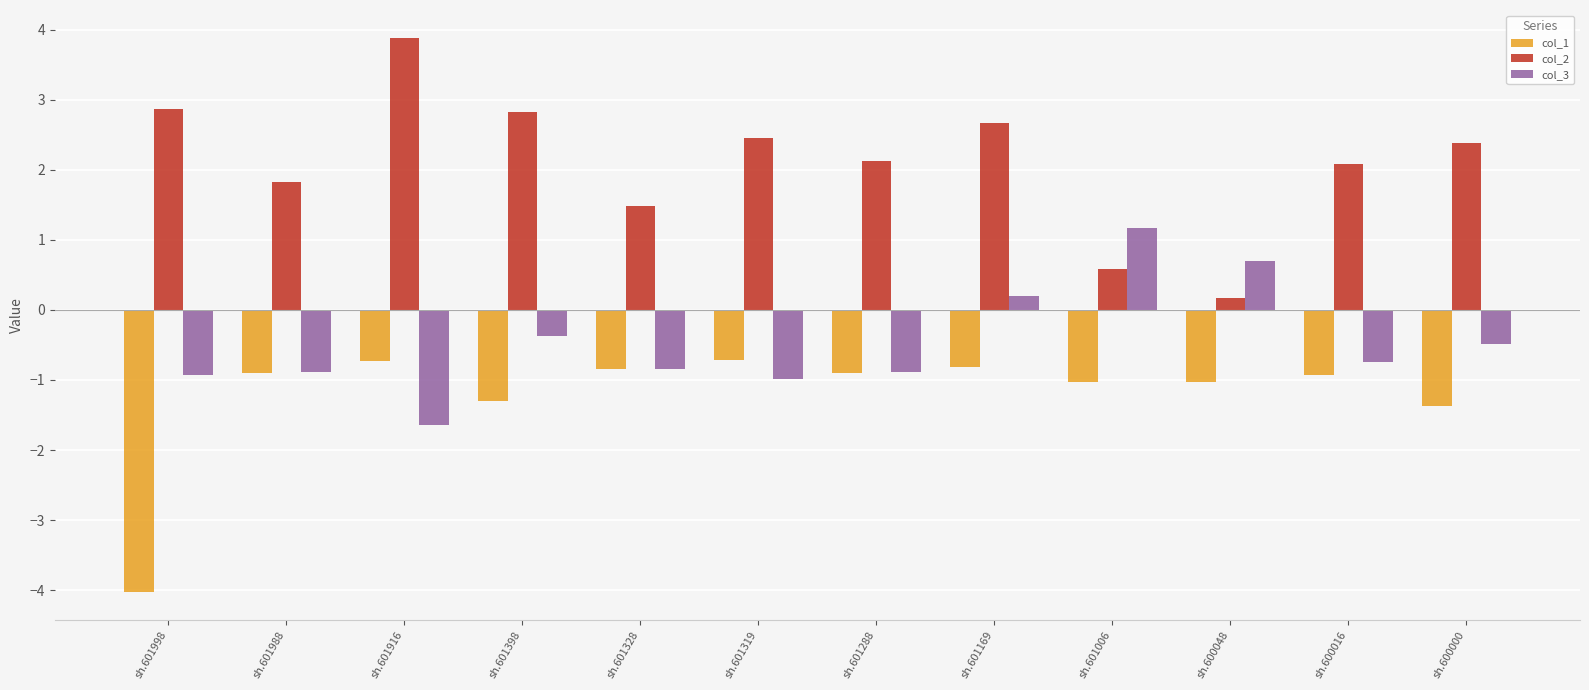

Which category has the lowest value across all series?

sh.601998